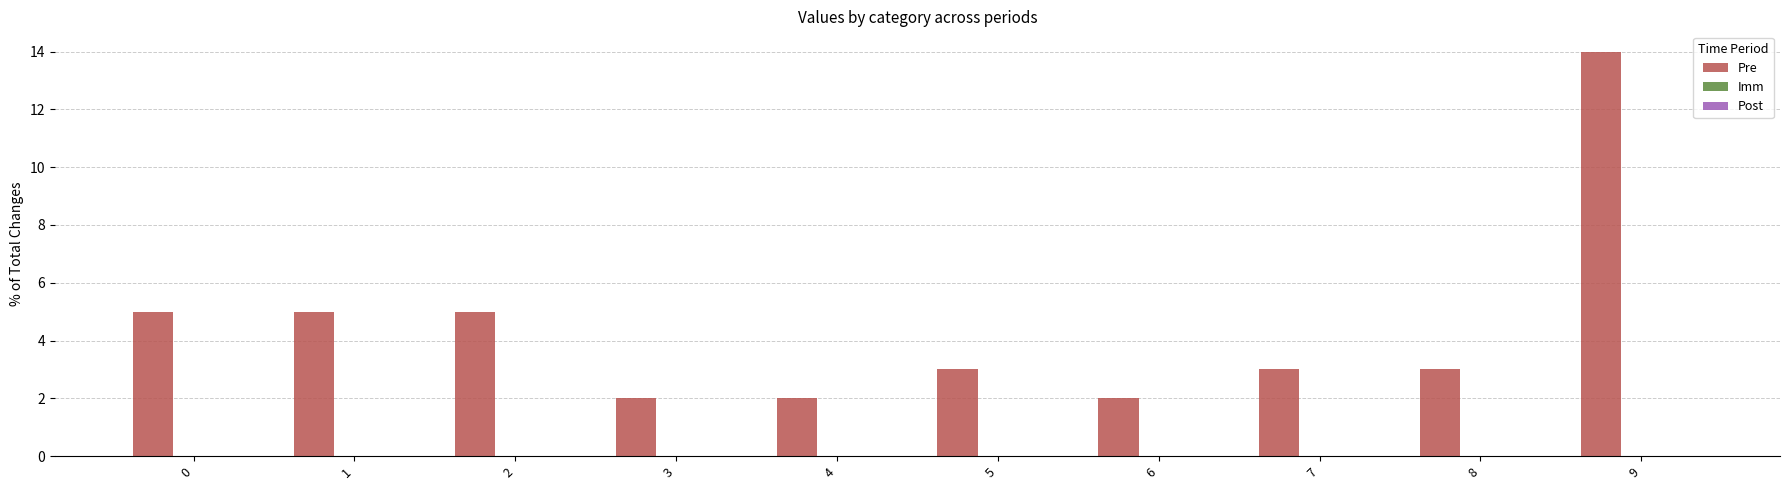

What is the difference between the maximum and minimum values?

12